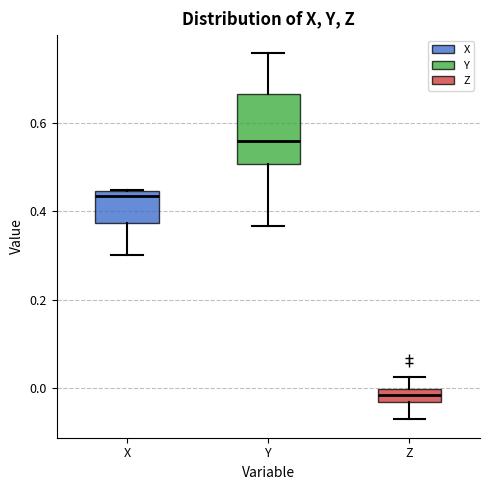

Which box's median line is the highest?

Y